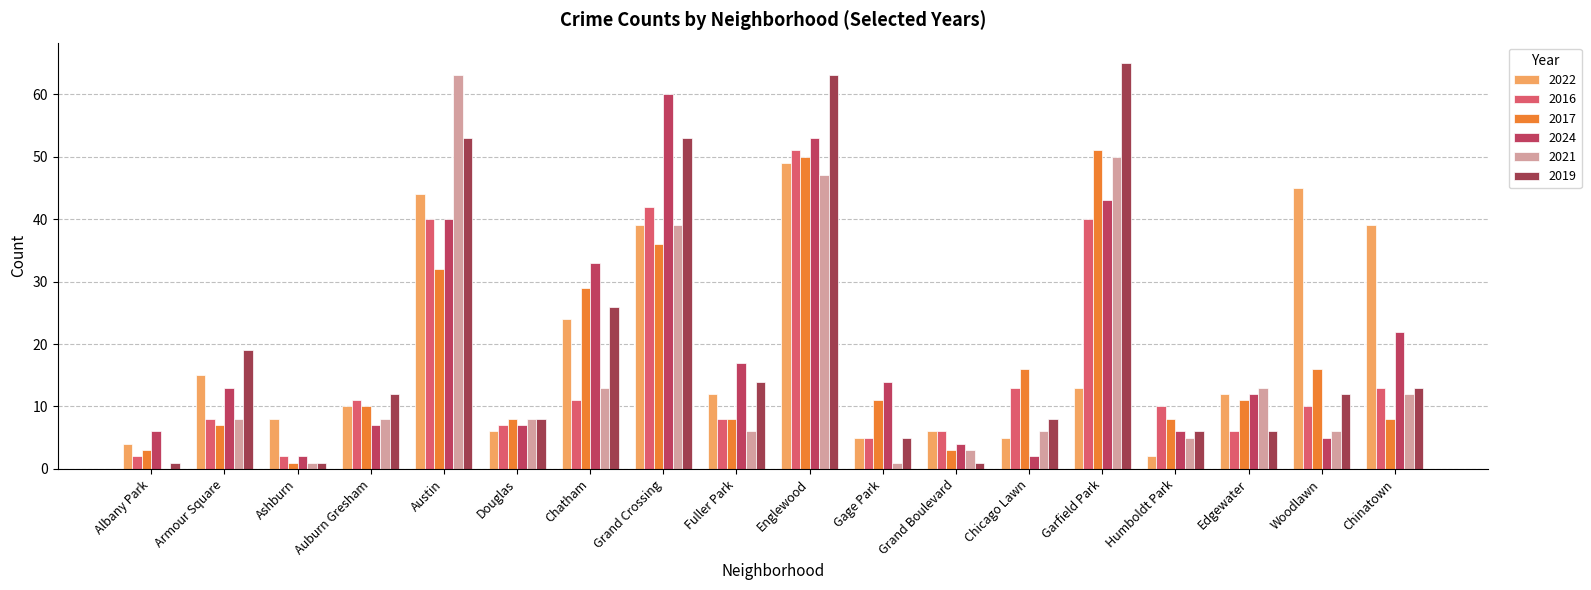

What is the label of the 5th bar from the right?

Garfield Park